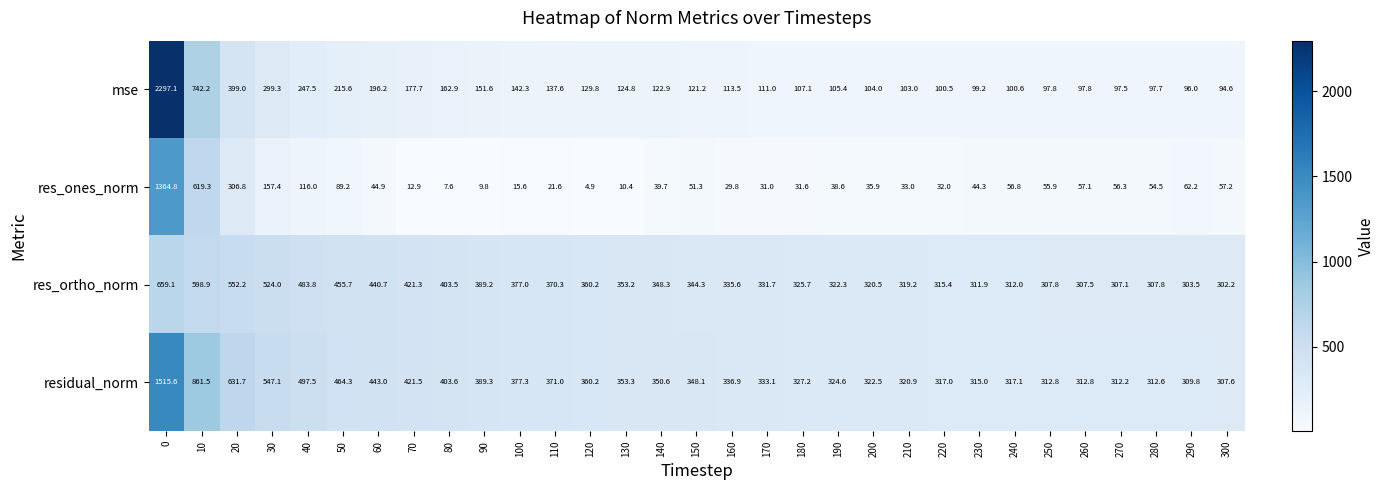

What is the total value across all series at 120?

855.1